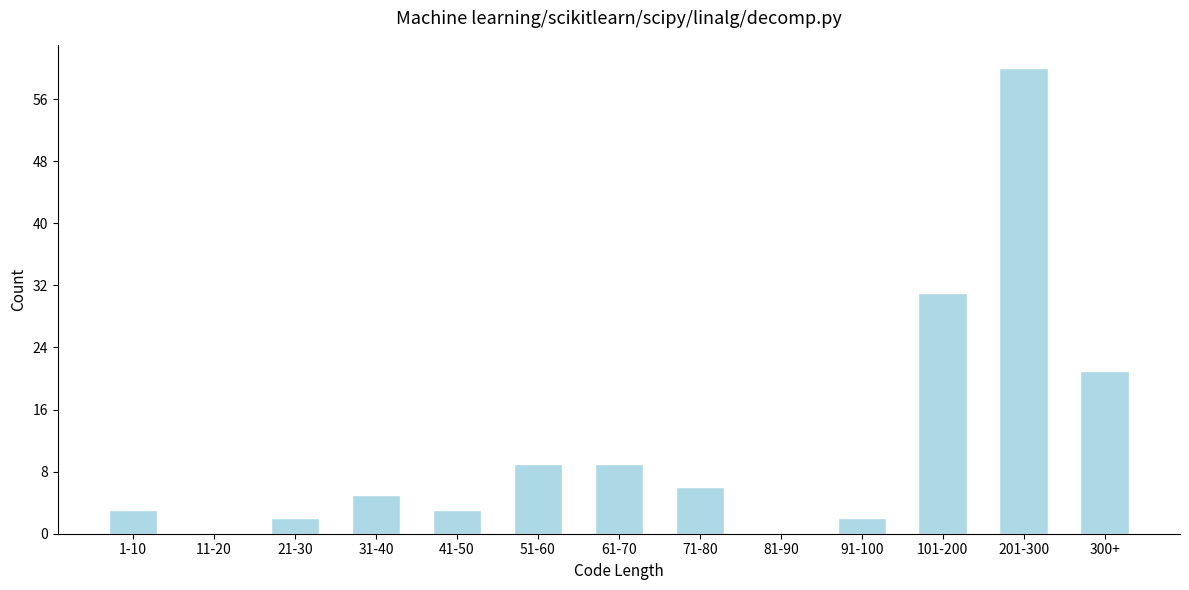

Reading left to right, list all the values displayed in this chart.

1-10=3	11-20=0	21-30=2	31-40=5	41-50=3	51-60=9	61-70=9	71-80=6	81-90=0	91-100=2	101-200=31	201-300=60	300+=21